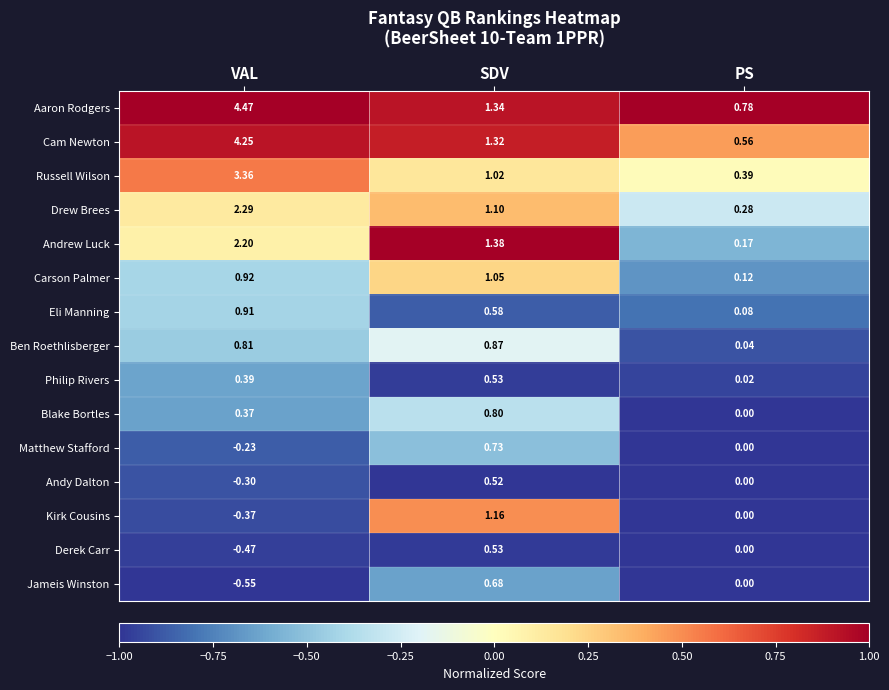

At which label does Derek Carr reach its minimum?

VAL